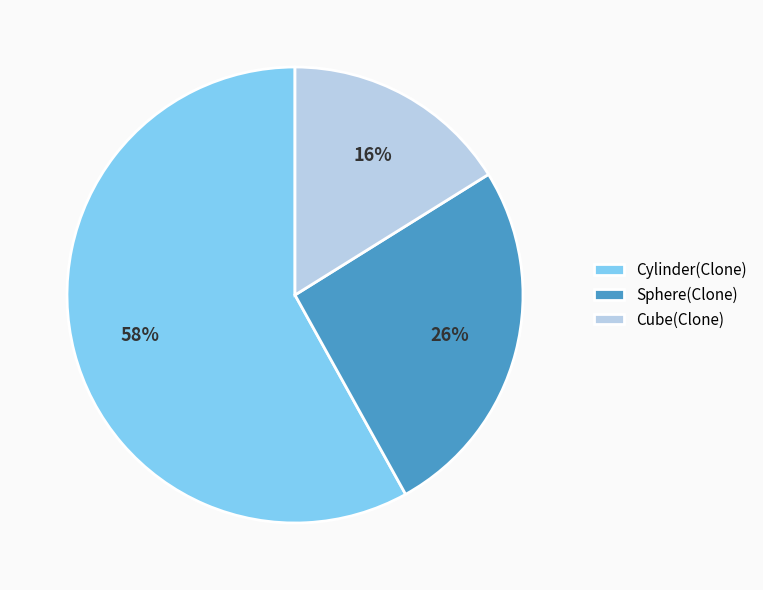

The Cube(Clone) slice represents 28% of the pie. True or false?

False